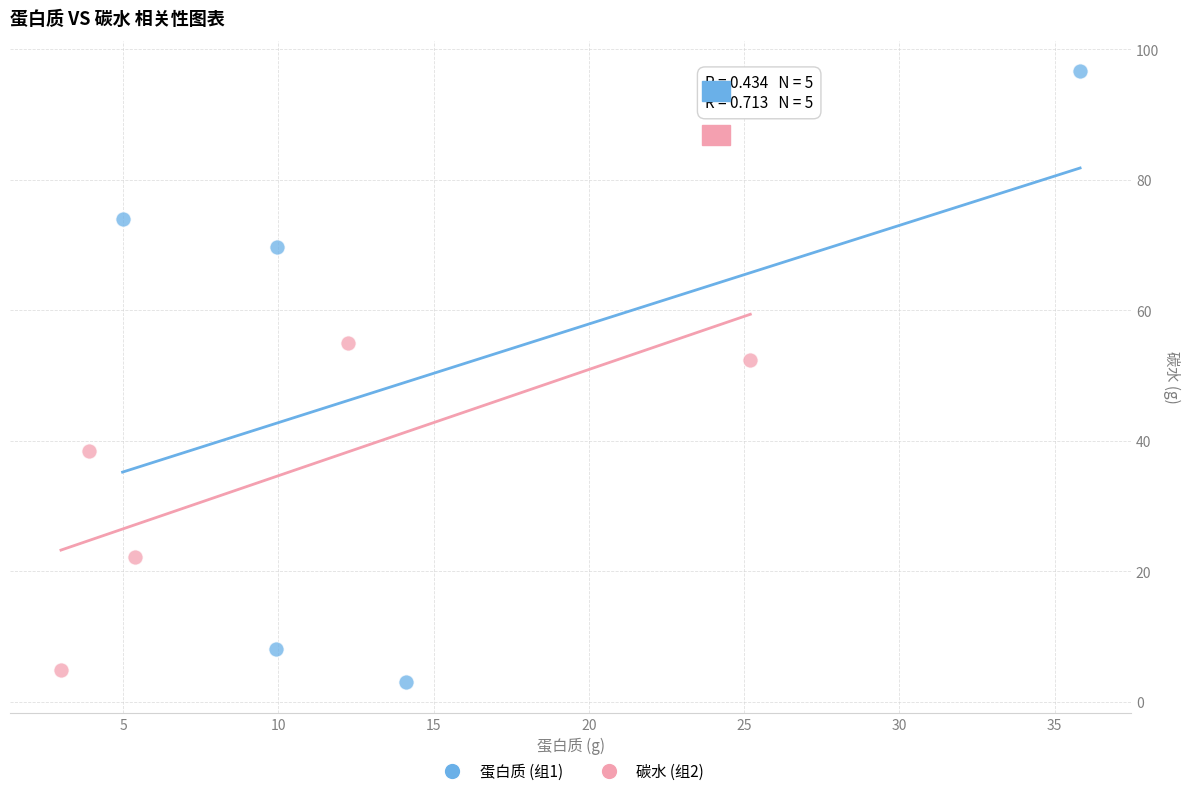

Which series has the largest Y range (max minus min)?

蛋白质 (组1)